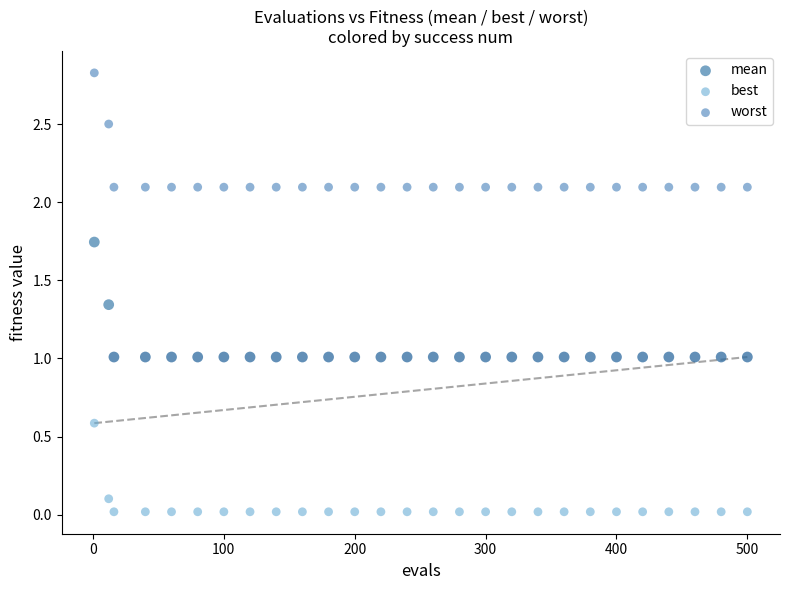

Which series reaches the minimum Y coordinate?

best